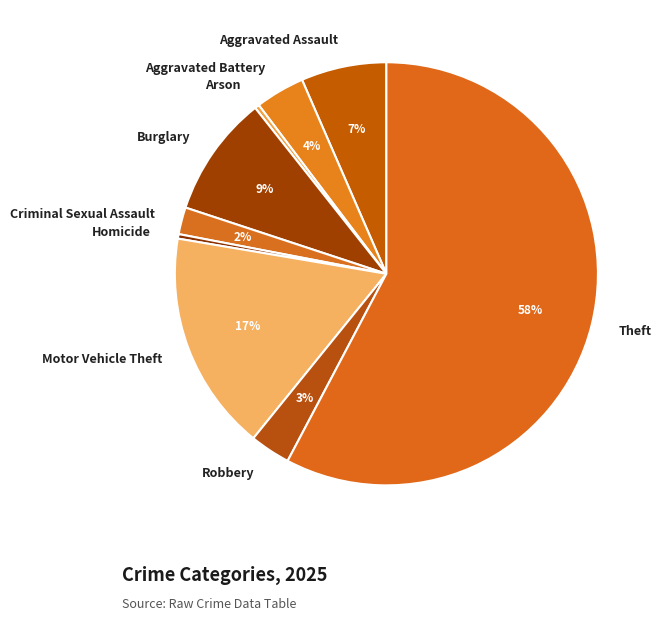

Combined, do Arson and Theft account for over 50%?

Yes